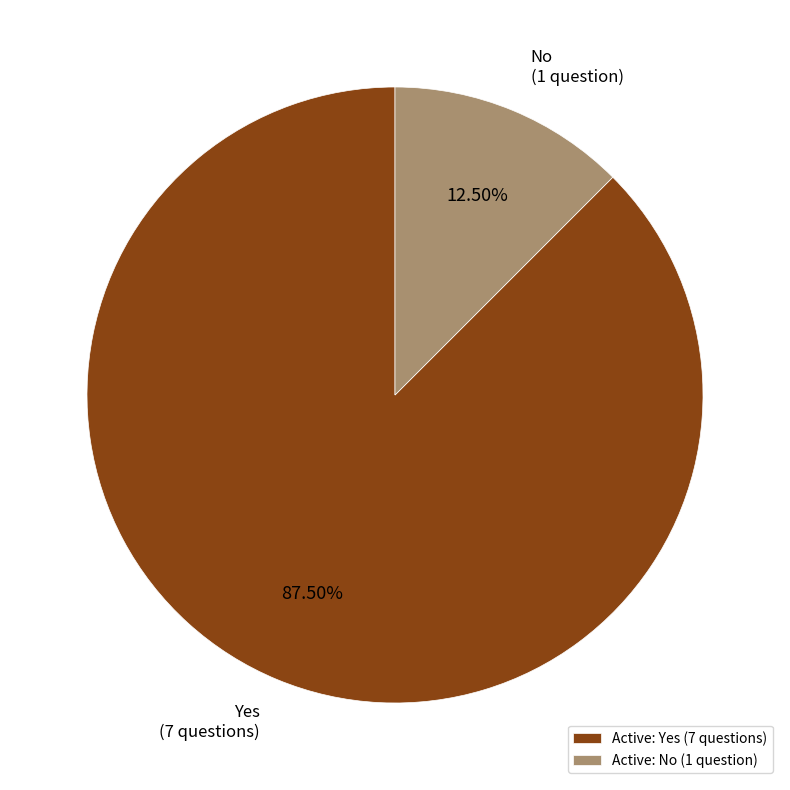

What is the ratio of the value at Yes (7 questions) to the value at No (1 question)?

7.0